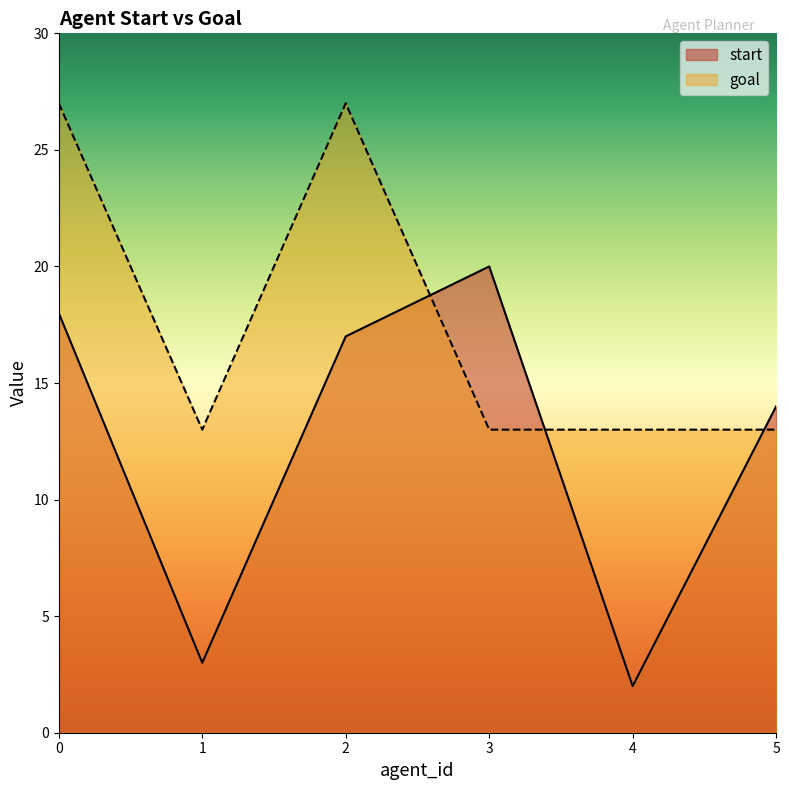

Count the goal values in the range 13 to 27.

6